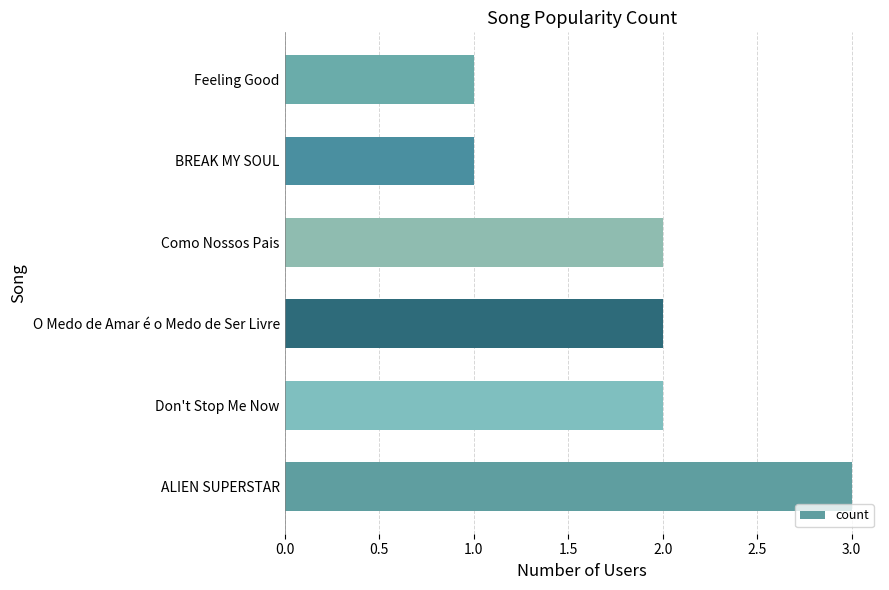

The value at Feeling Good is 1. True or false?

True